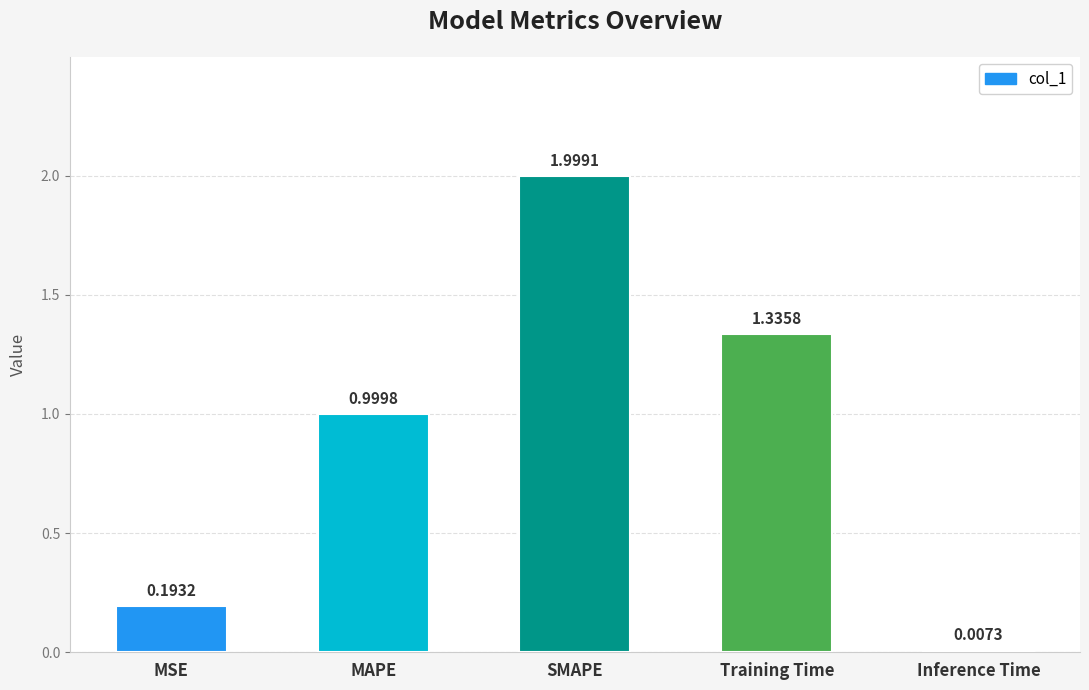

Where is the data nearest to the value 1?

MAPE